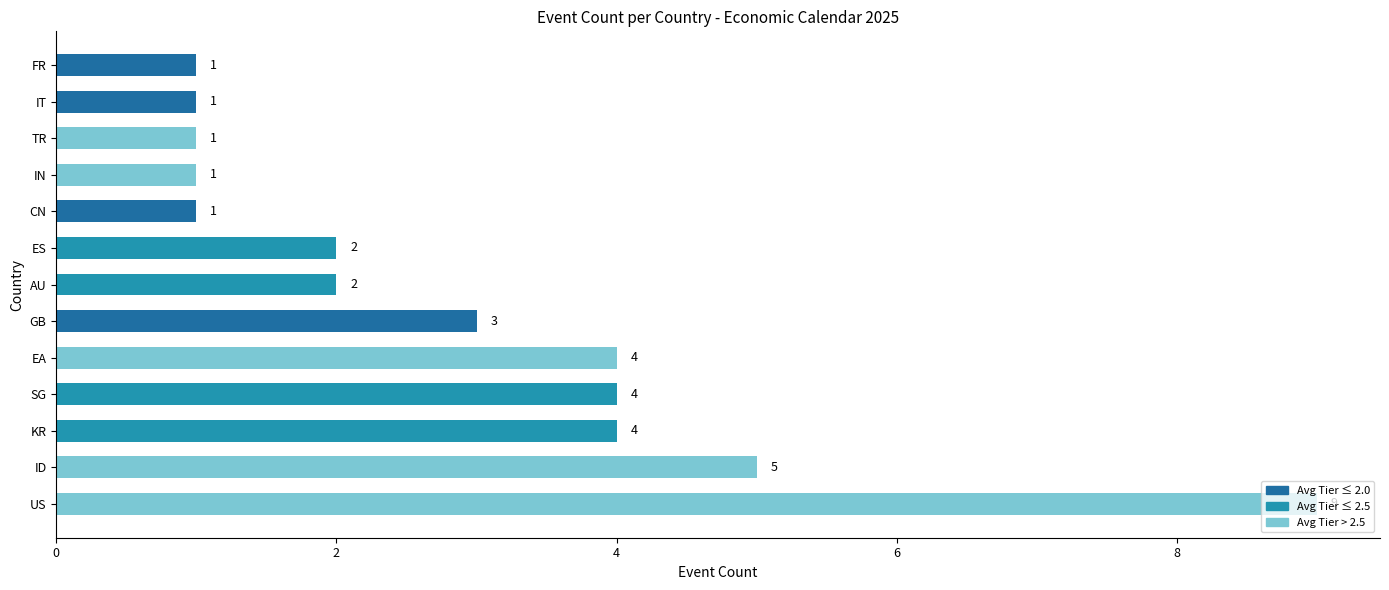

Approximately how many times larger is the value at GB compared to TR?

3.0